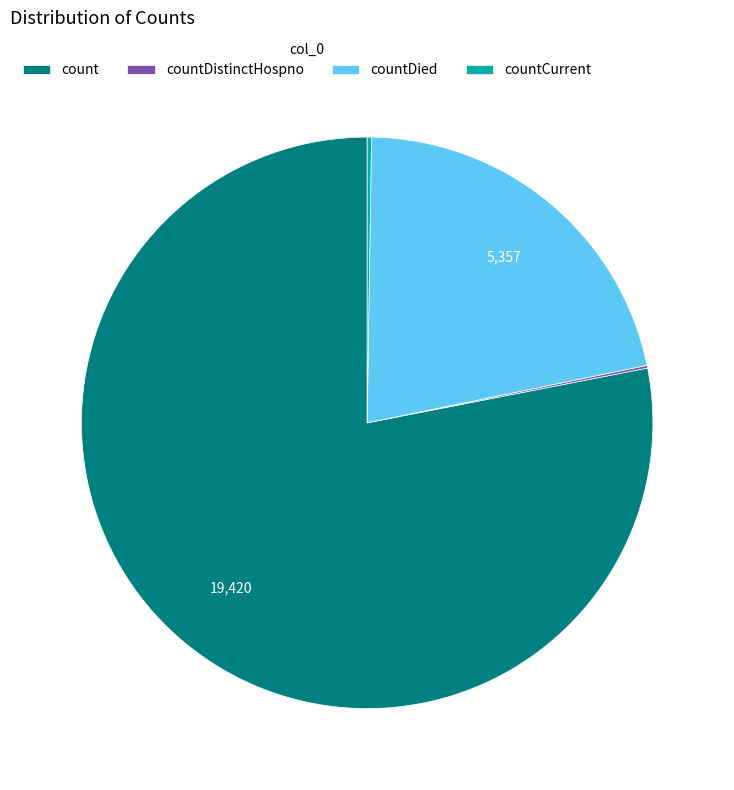

What is the largest slice in the pie chart?

count